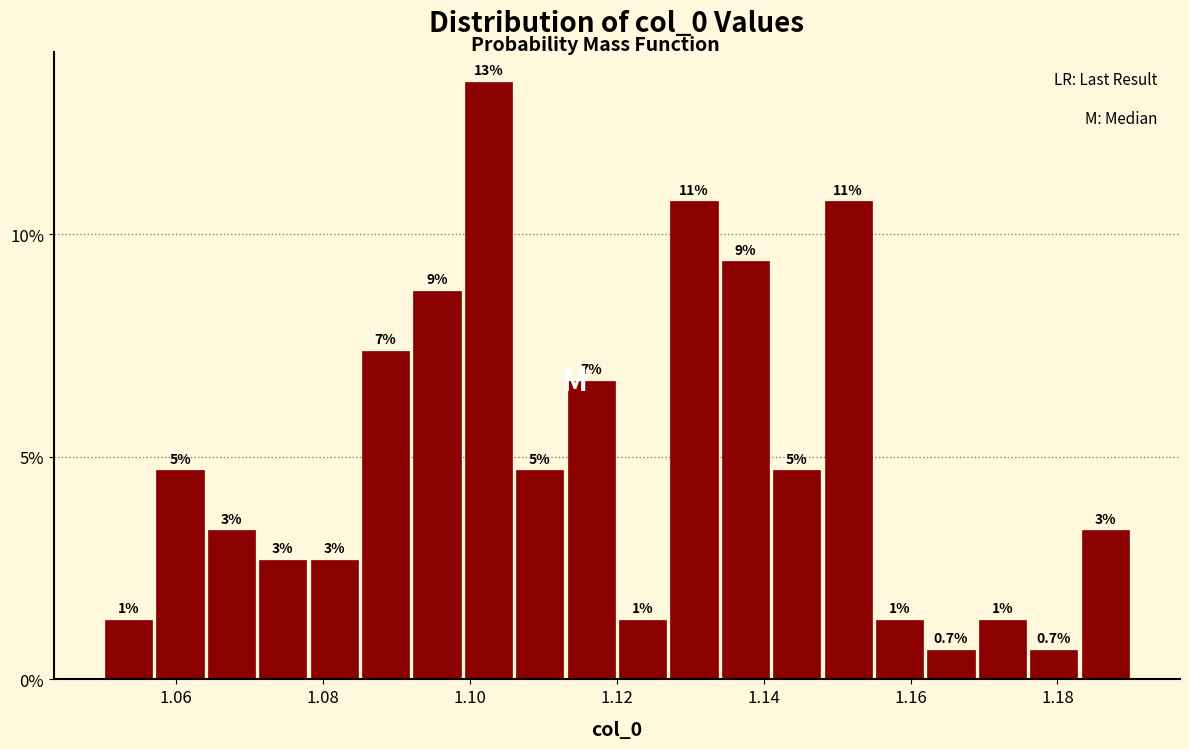

Around what value on the x-axis is the tallest bar? Give the approximate position of its centre, as read against the axis.

1.102